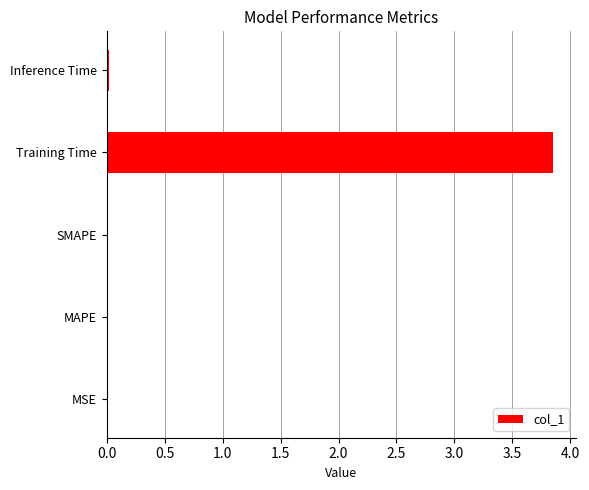

Between MAPE and Training Time, which is larger?

Training Time